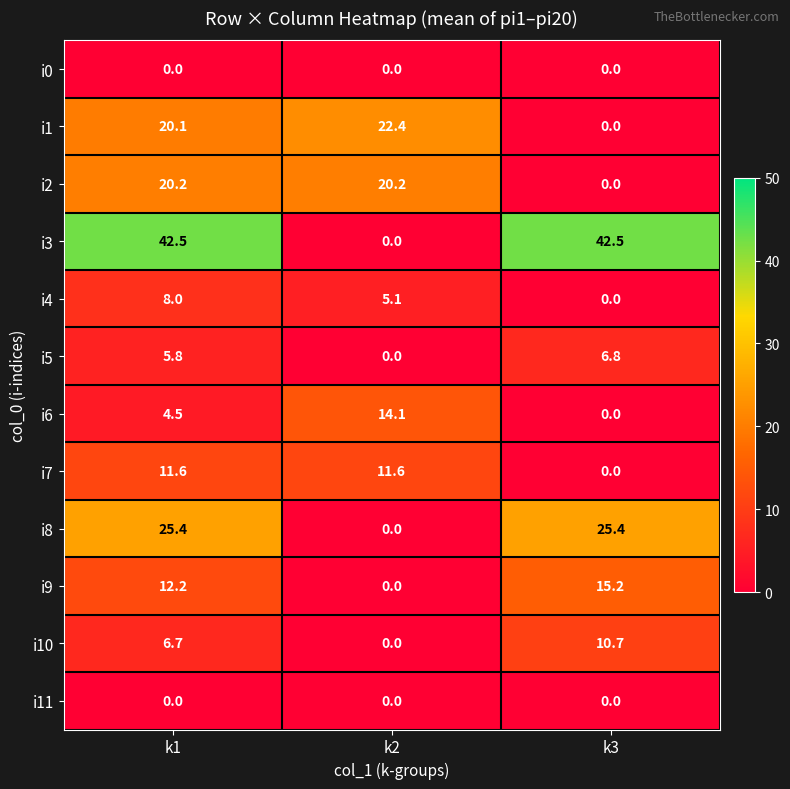

Which category has the lowest value in the i9 series?

k2